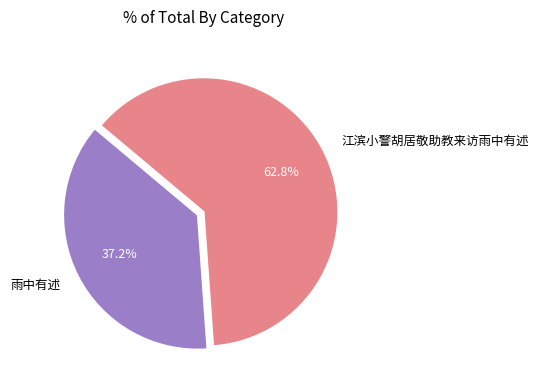

The 雨中有述 slice represents 37% of the pie. True or false?

True